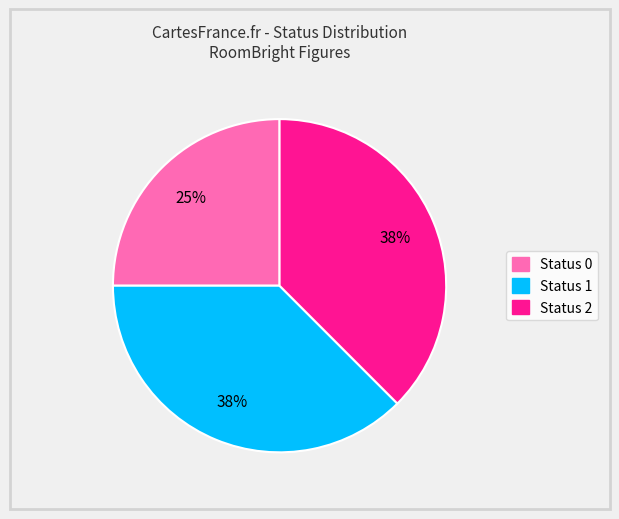

Is there any slice that represents more than half of the pie?

No